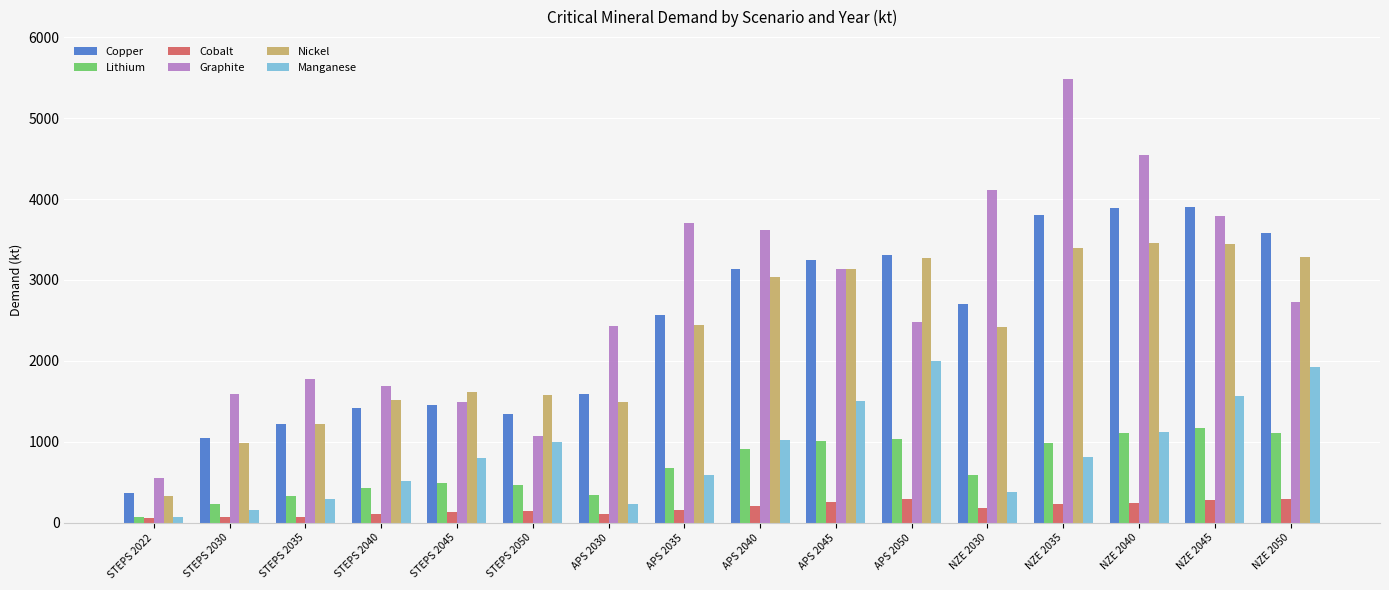

What is the sum of the Cobalt values at NZE 2035 and APS 2045?

488.7